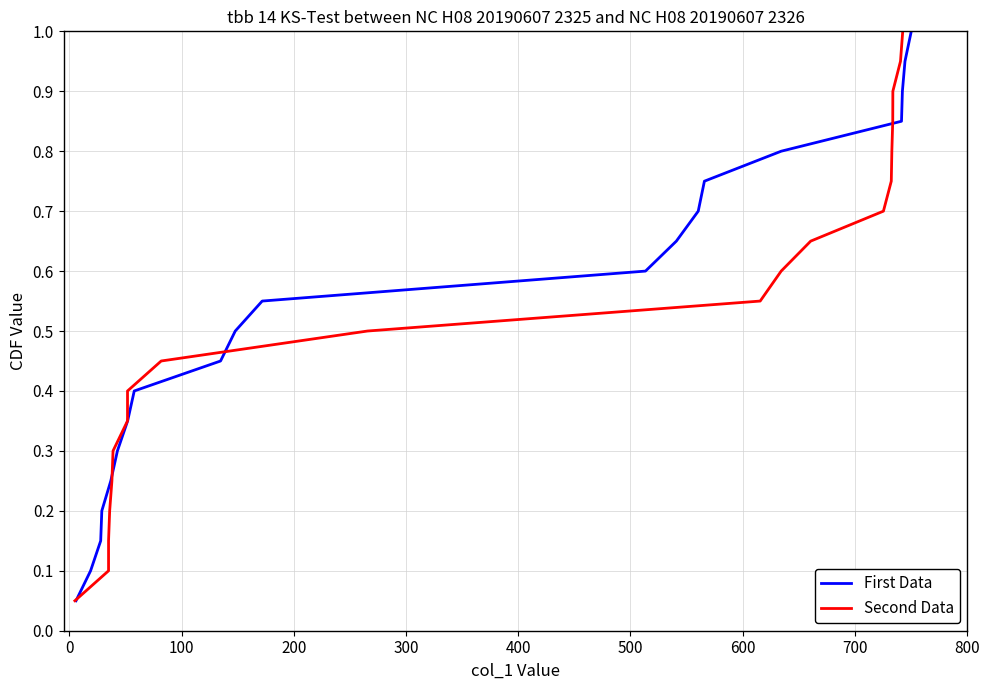

Is the value of Second Data at 200 greater than the value of First Data at 300?

No